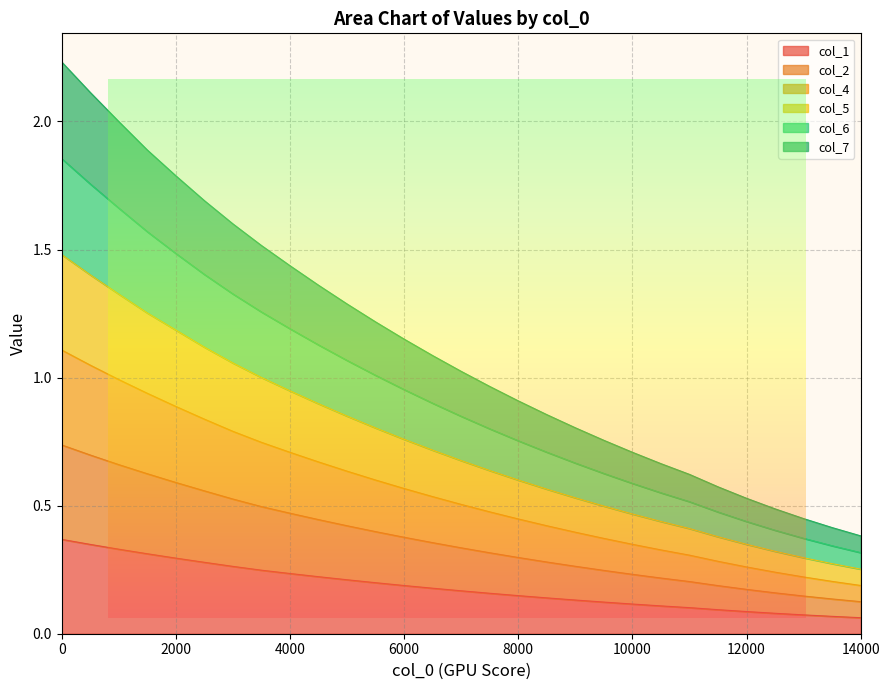

At how many categories does at least one series exceed 1?

15